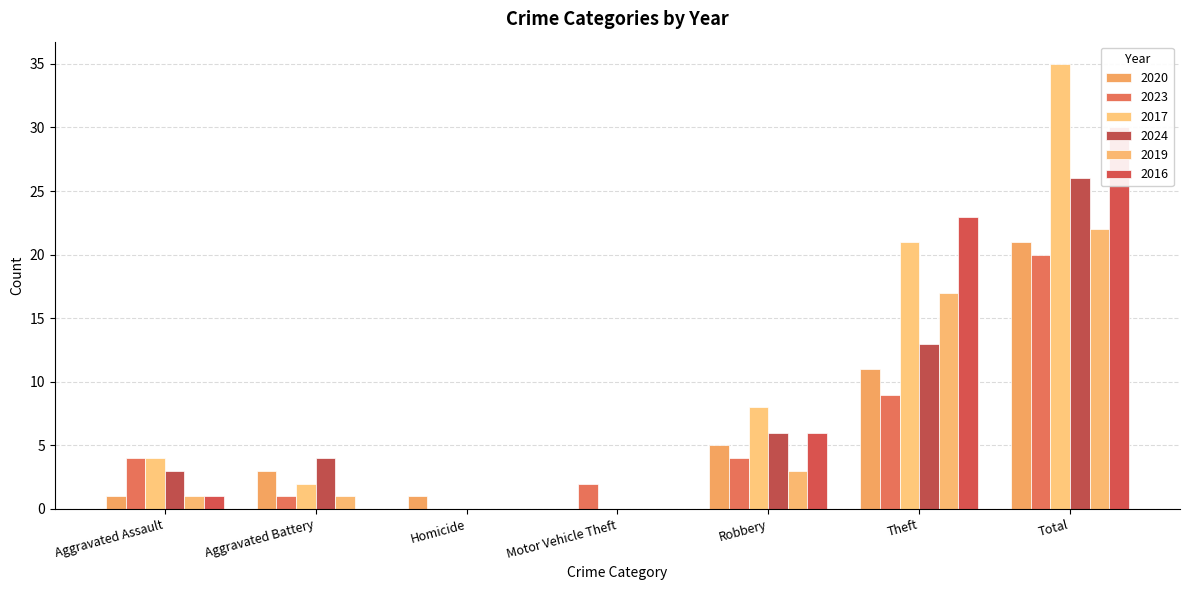

Count the number of data series in this chart.

6